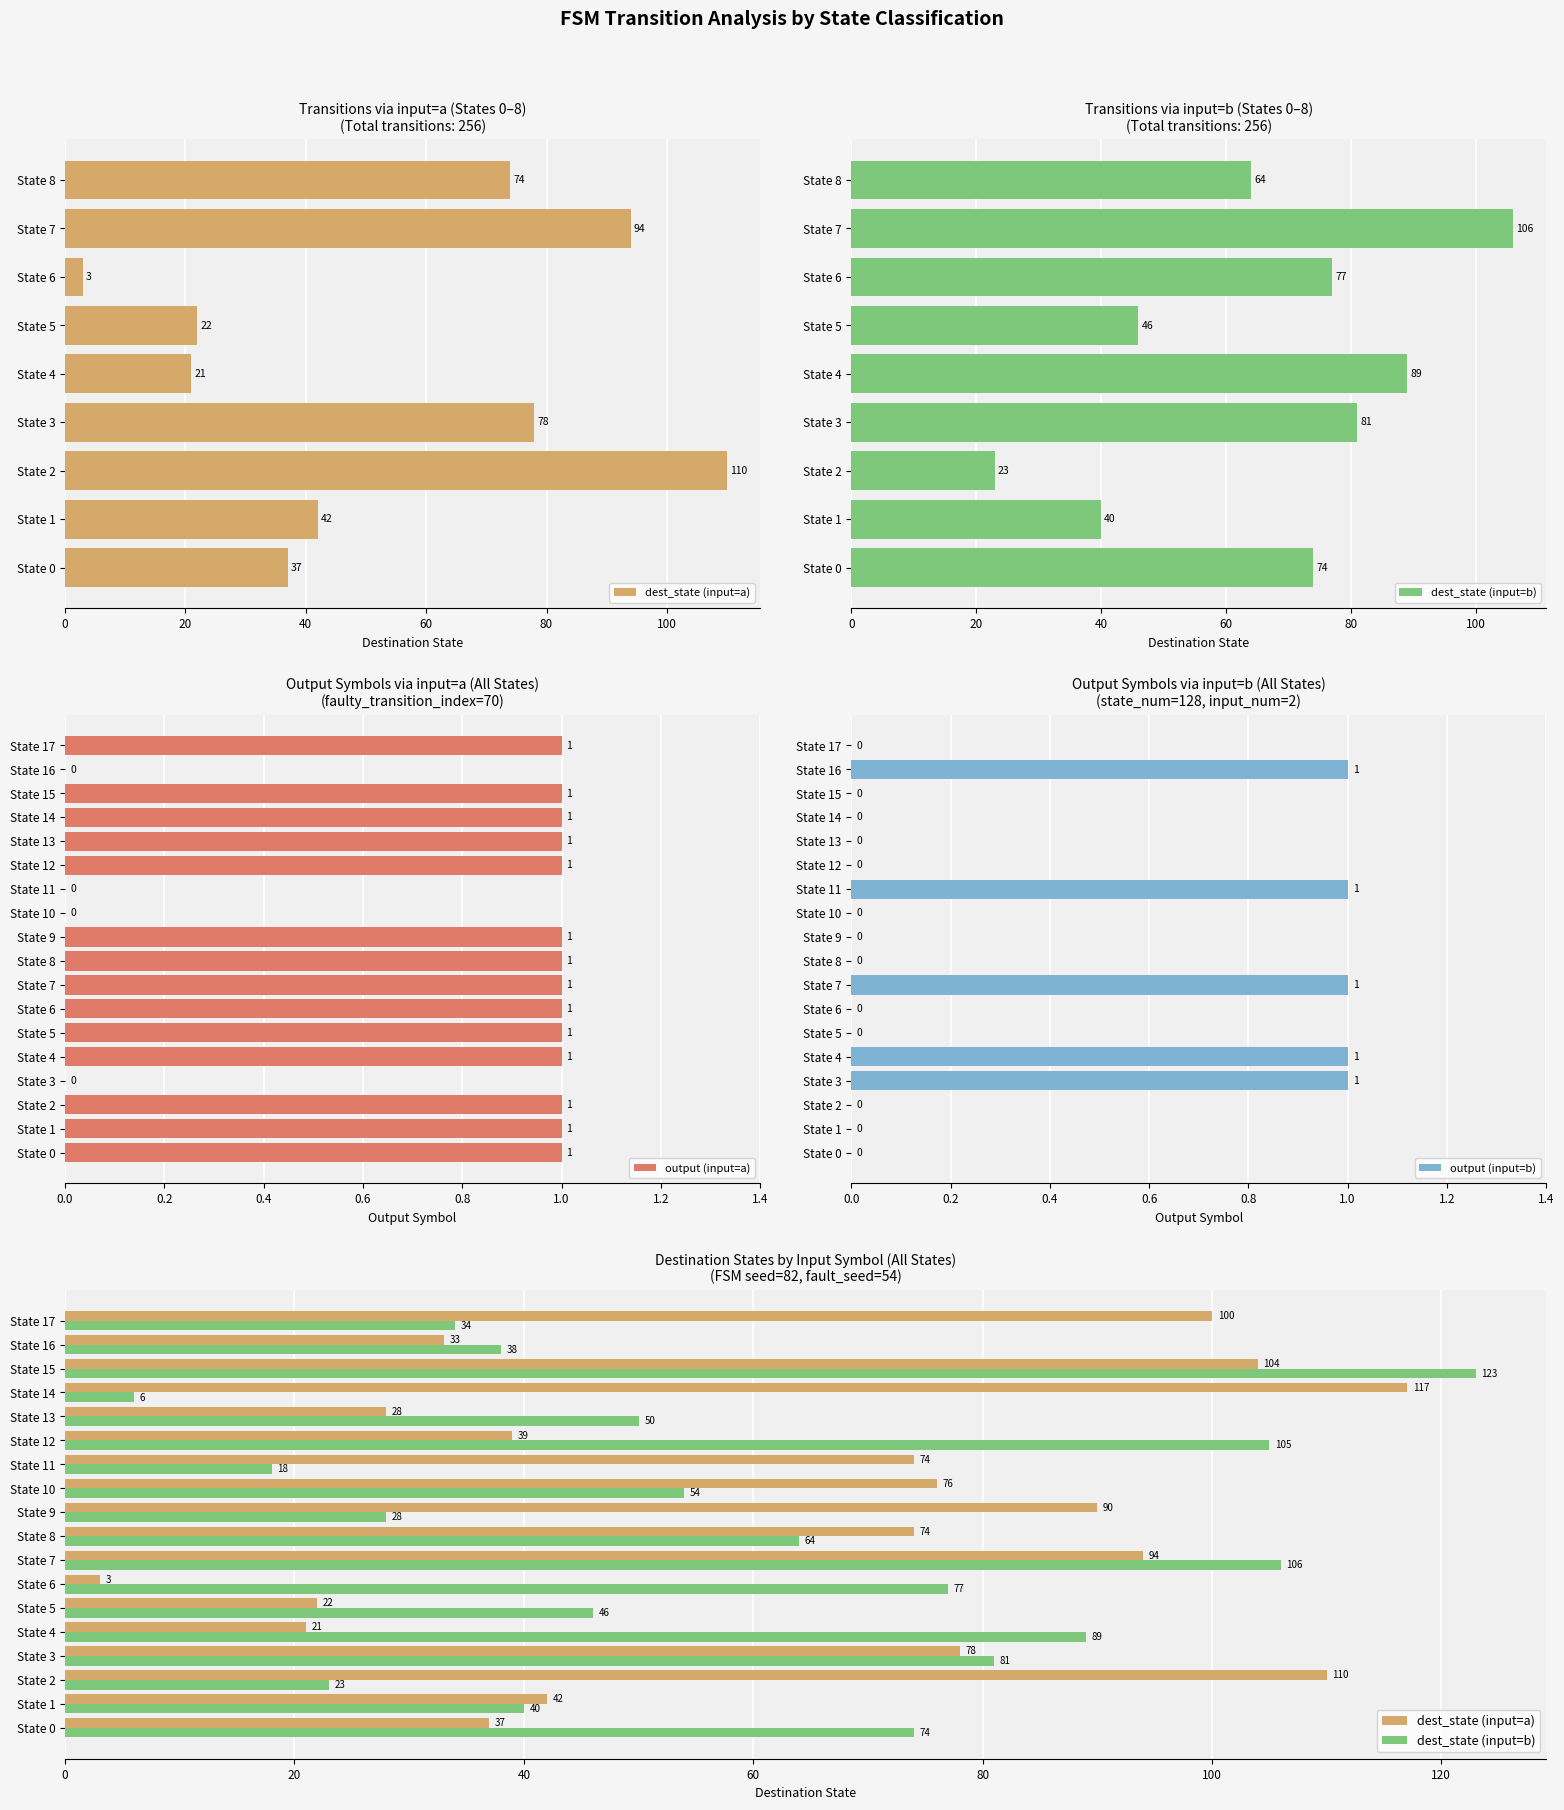

How many output (input=a) values are between 1 and 2?

14